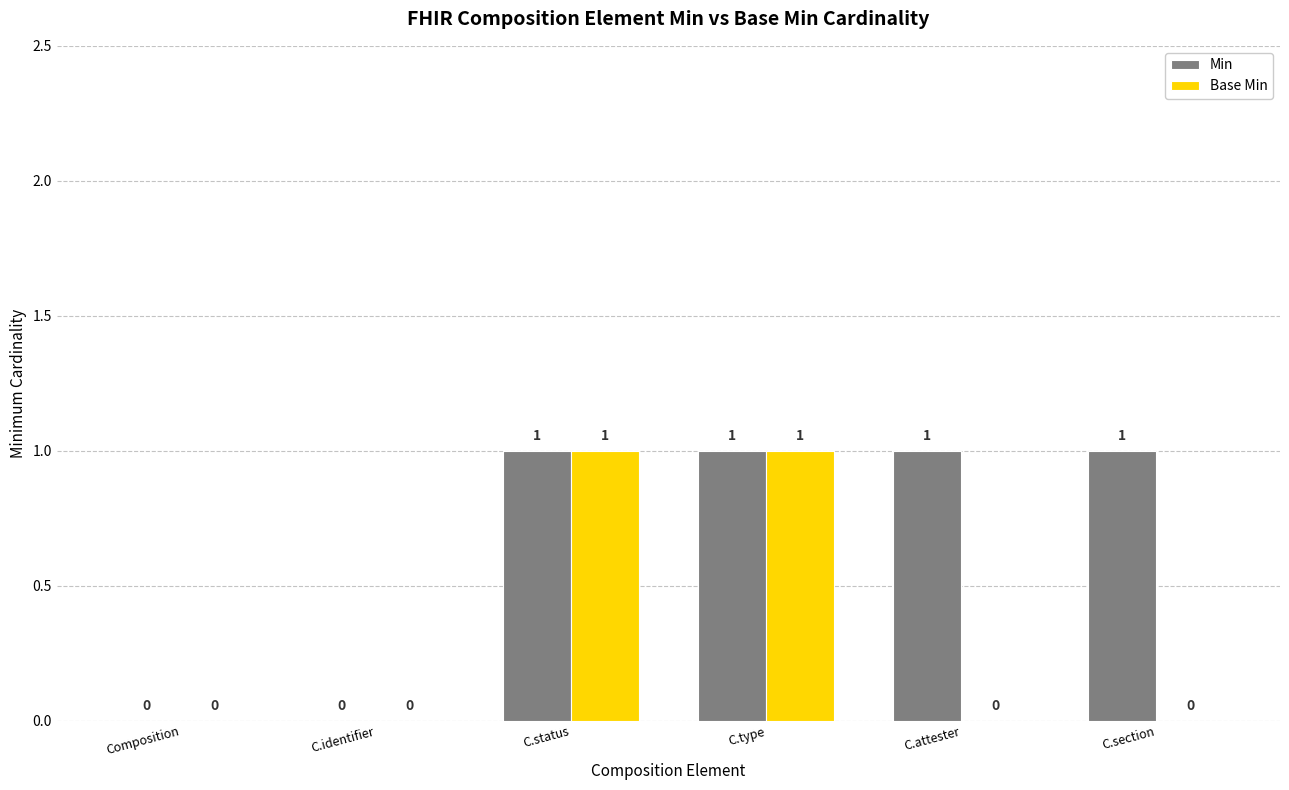

Is it true that Min equals 0 at Composition?

True